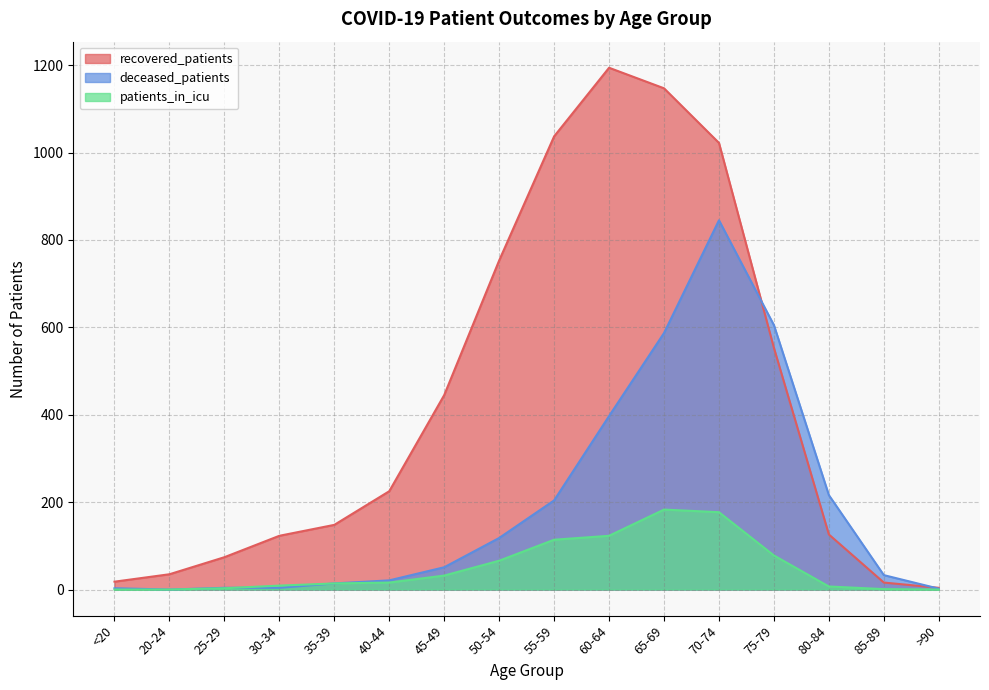

How many lines are shown in the chart?

3